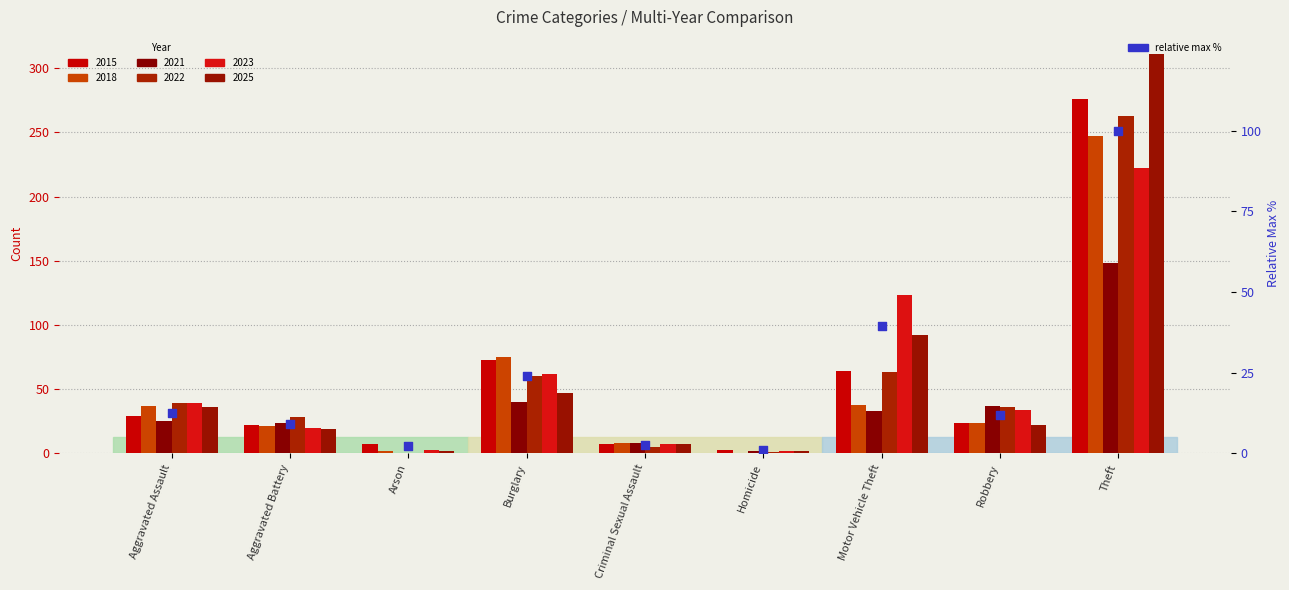

What is the ratio of the value at Arson to the value at Burglary?

0.1